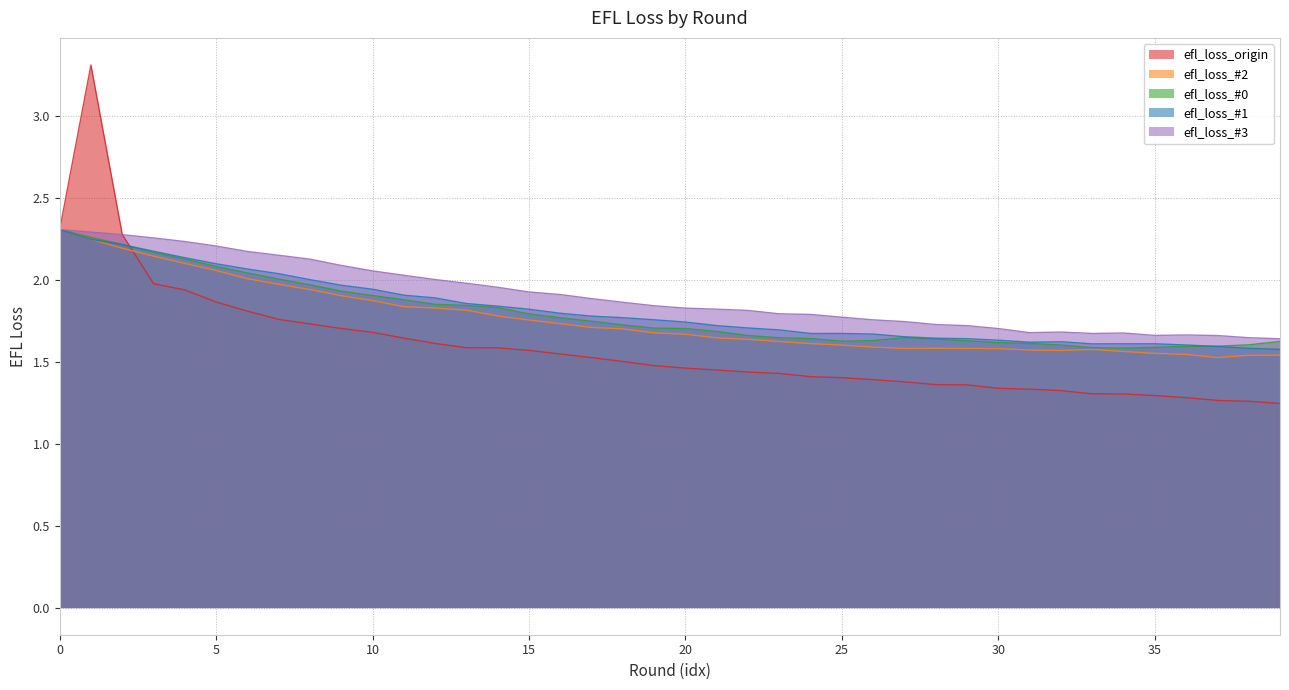

How many interior local valleys does the efl_loss_#0 series have?

2